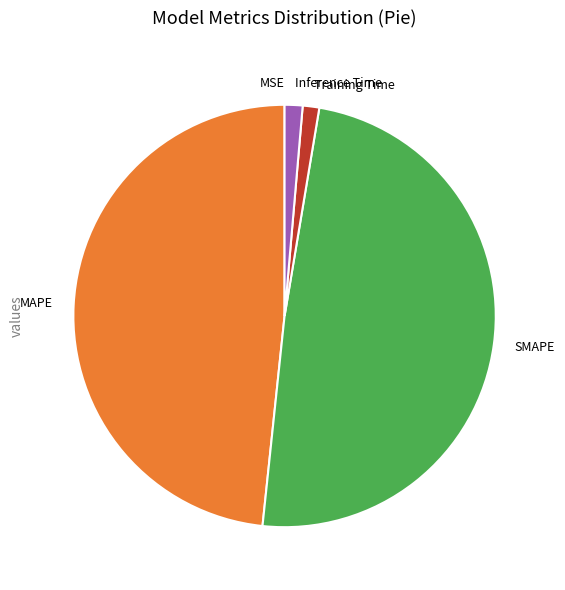

True or false: SMAPE accounts for 49% of the total.

True